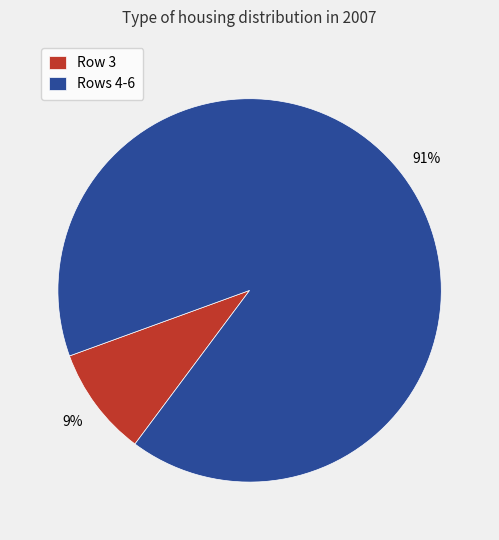

How many segments does this pie chart have?

2